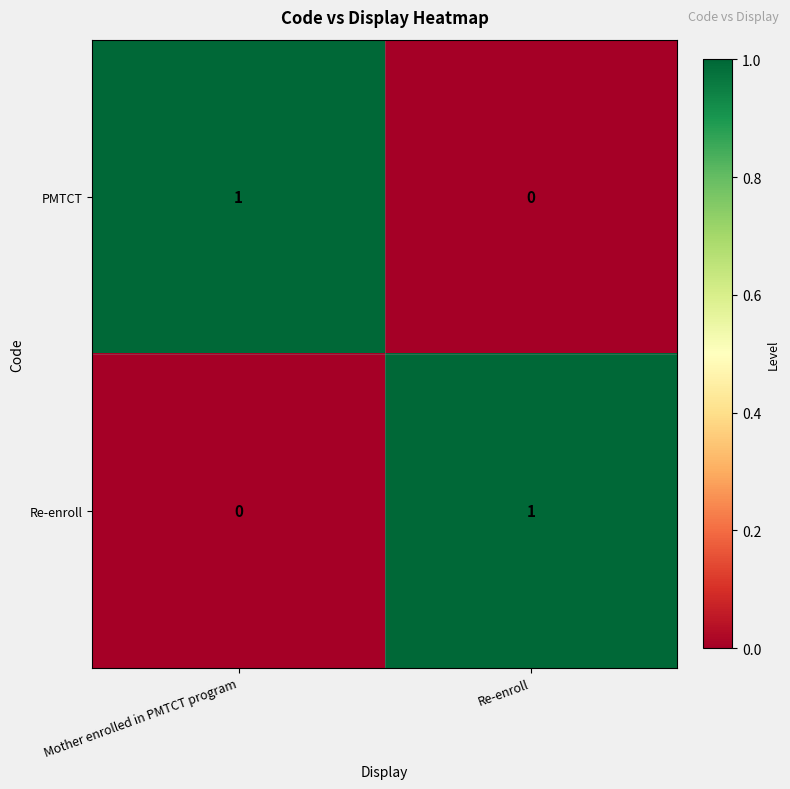

Rank the series at Re-enroll from lowest to highest value.

PMTCT, Re-enroll